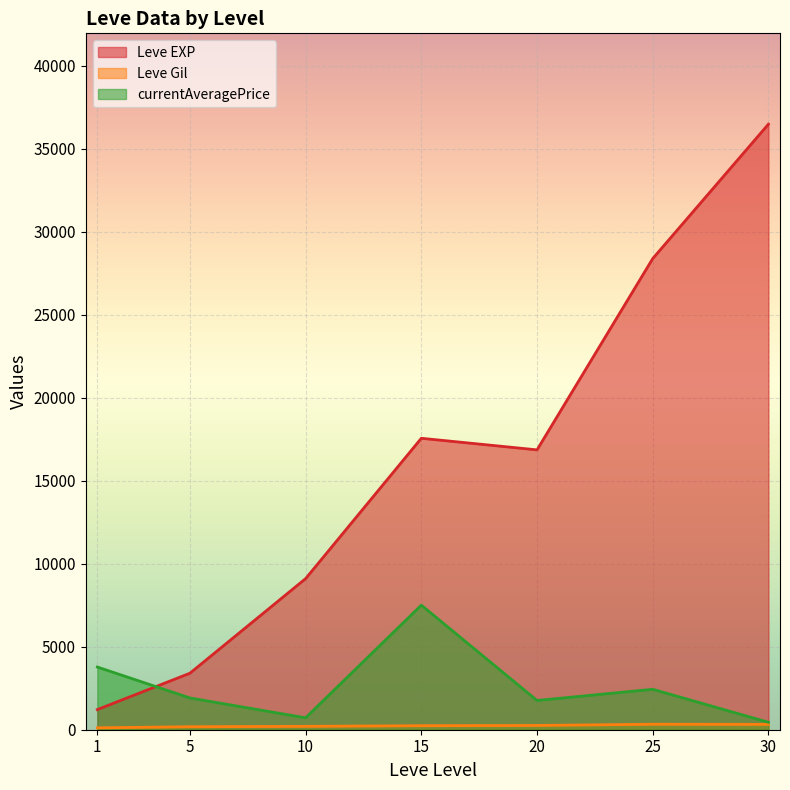

Between 10 and 20, which series saw the biggest shift?

Leve EXP